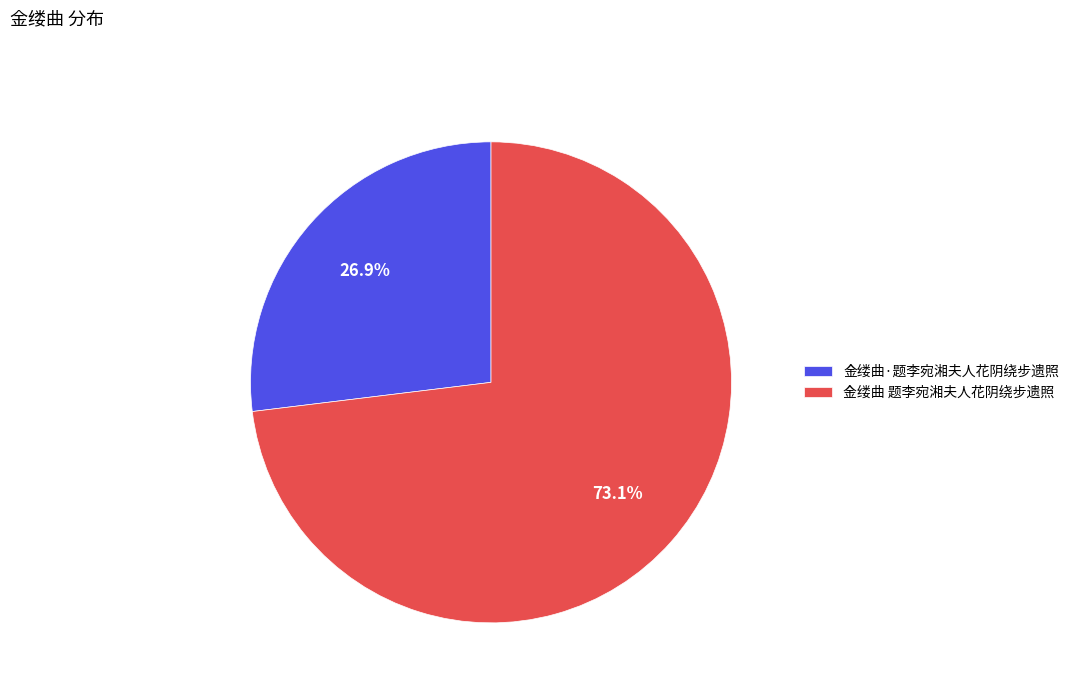

To the nearest percent, what is the difference between the 金缕曲·题李宛湘夫人花阴绕步遗照 and 金缕曲 题李宛湘夫人花阴绕步遗照 slice percentages?

46%